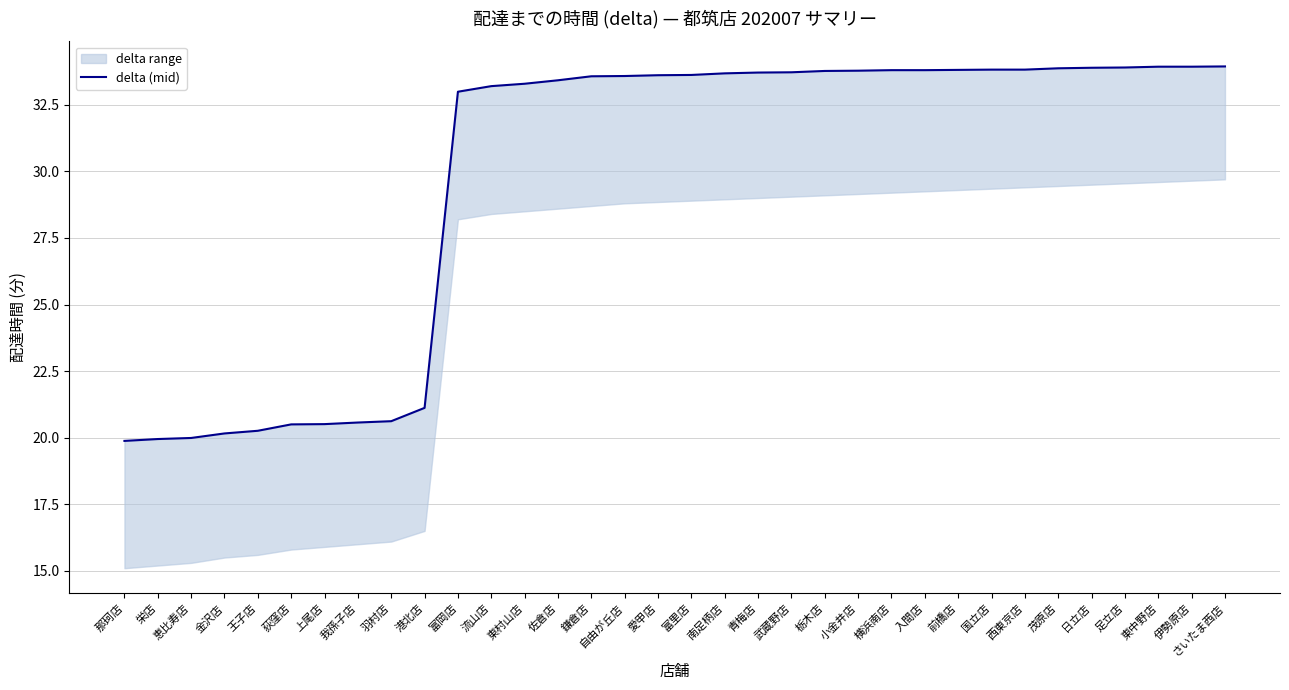

List the labels in order of value, largest first.

さいたま西店, 東中野店, 伊勢原店, 足立店, 日立店, 茂原店, 国立店, 西東京店, 前橋店, 横浜南店, 入間店, 小金井店, 栃木店, 武蔵野店, 青梅店, 南足柄店, 富里店, 愛甲店, 自由が丘店, 鎌倉店, 佐倉店, 東村山店, 流山店, 富岡店, 港北店, 羽村店, 我孫子店, 上尾店, 荻窪店, 王子店, 金沢店, 恵比寿店, 栄店, 那珂店